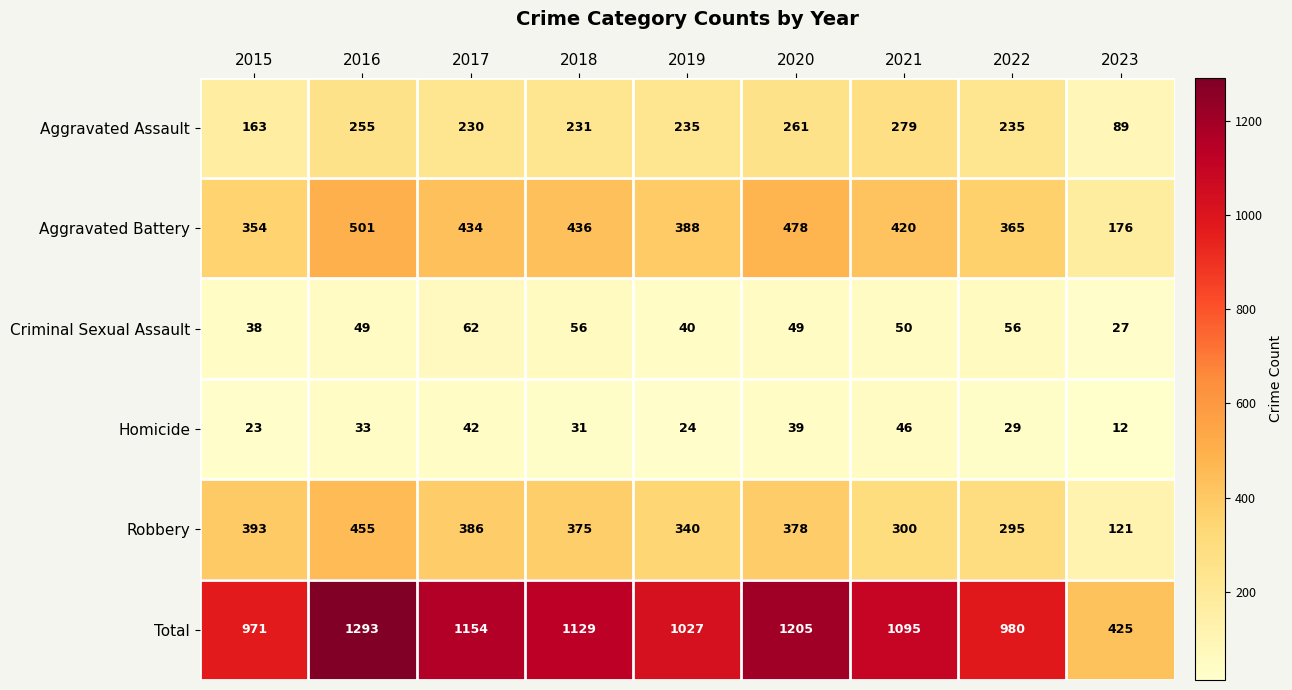

True or false: Criminal Sexual Assault has a value of 38 at 2015.

True